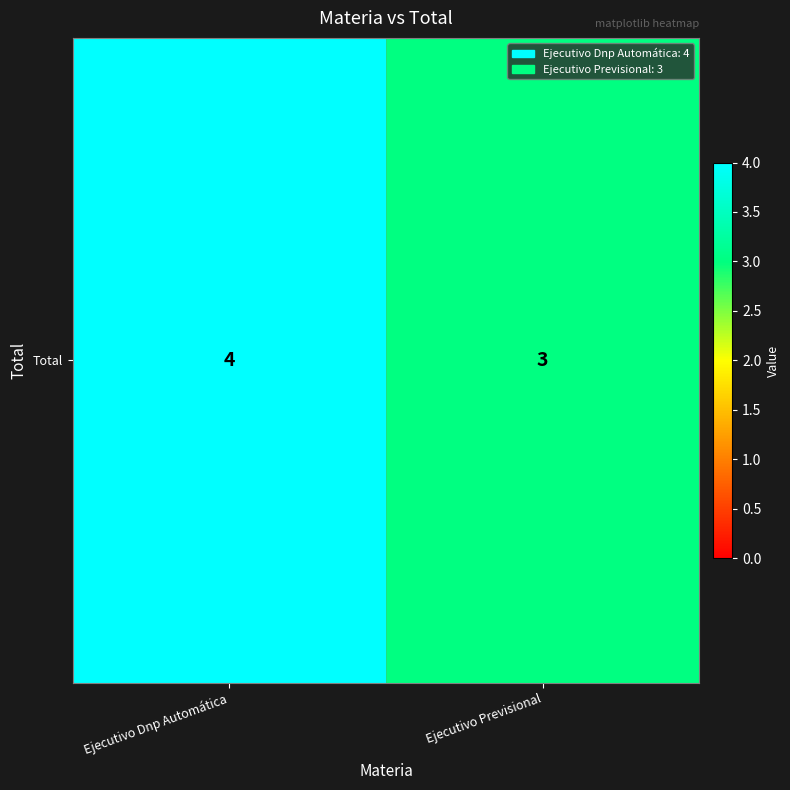

List the labels in order of value, smallest first.

Ejecutivo Previsional, Ejecutivo Dnp Automática